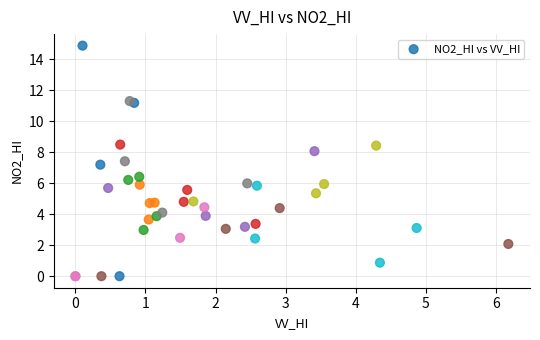

What Y value in the scatter plot is closest to 7?

7.2